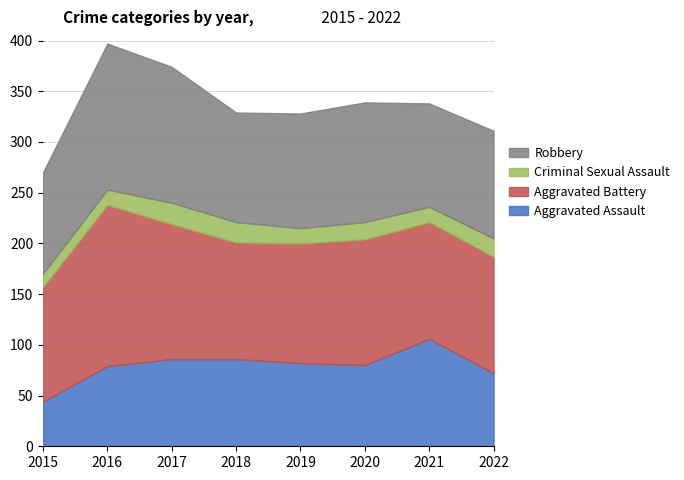

At how many categories does at least one series exceed 96?

8